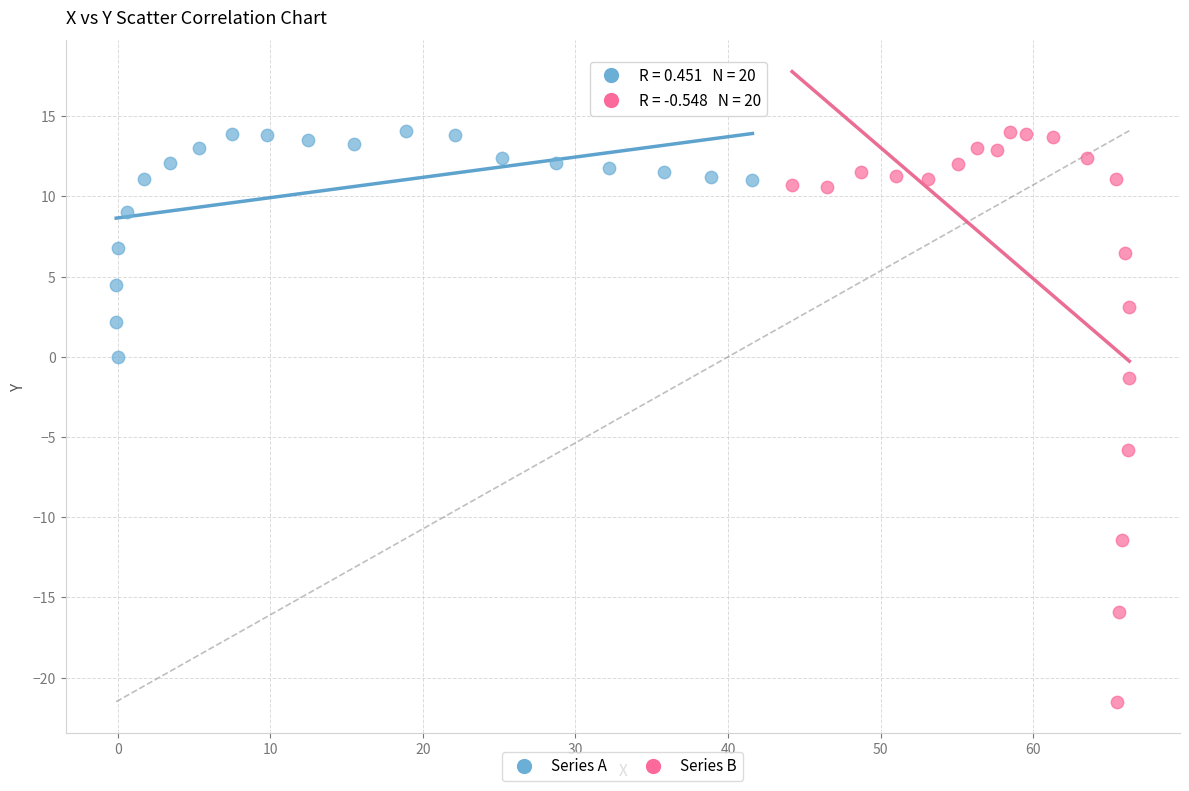

Which series contains the lowest Y value?

Series B